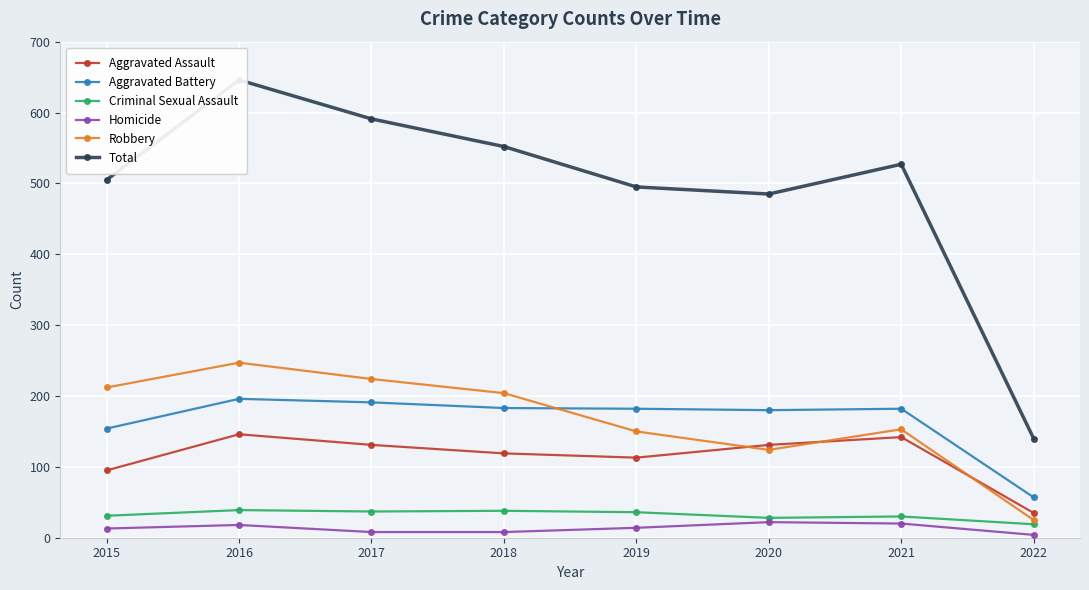

Count the number of categories in the chart.

8